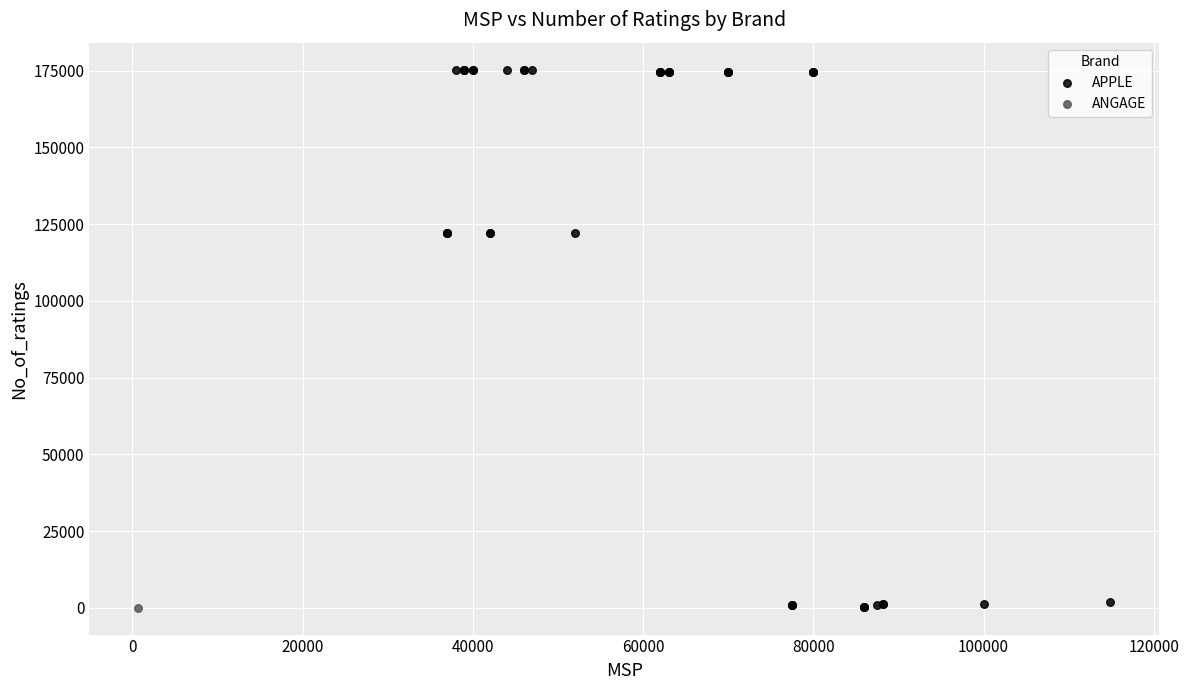

What are all the series names shown in the legend?

APPLE, ANGAGE